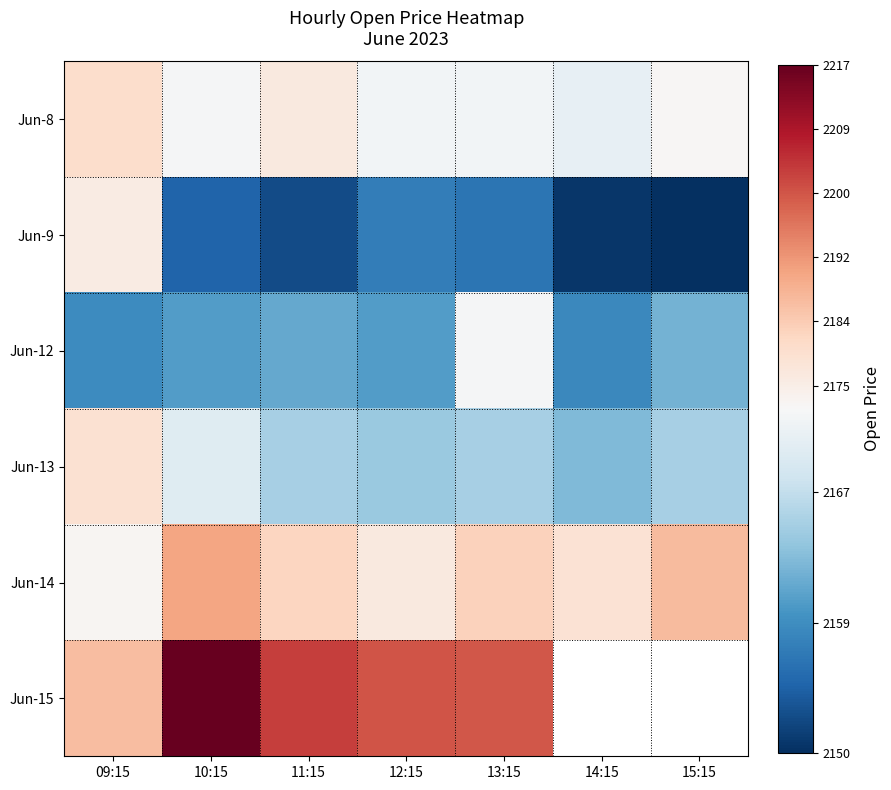

Rank the series by their maximum value, from highest to lowest.

Jun-15, Jun-14, Jun-8, Jun-13, Jun-9, Jun-12